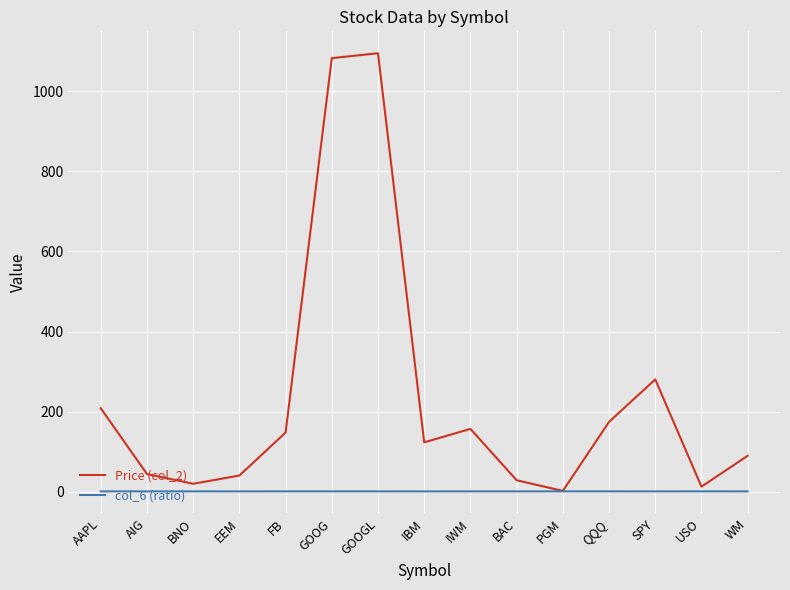

How many lines are shown in the chart?

2